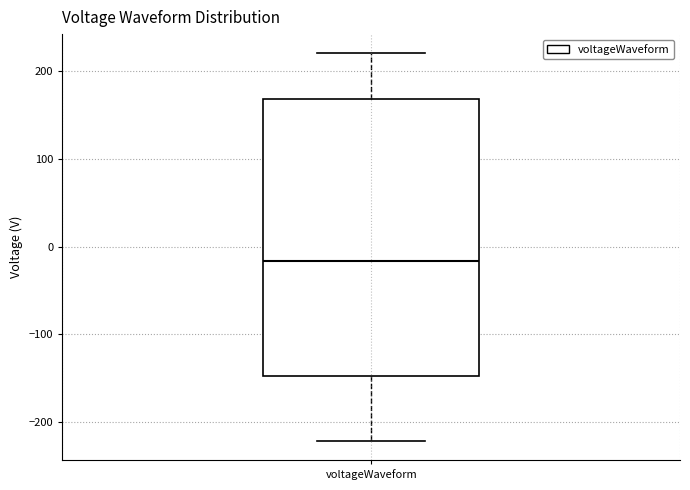

Read this box plot against the y-axis: the position of the median line, the range covered by the box, and the ends of both whiskers. The values are not printed on the chart, so give them approximately, as read against the axis.

median -20, box -150 to 170, whiskers -220 to 220